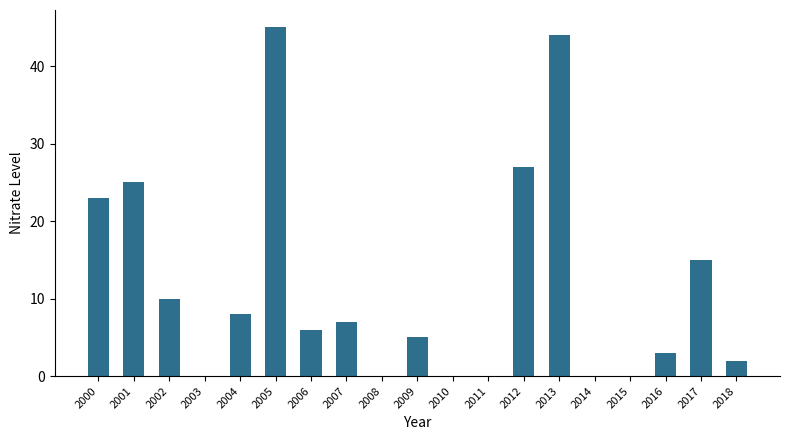

Reading left to right, transcribe all the data shown in this chart.

23	25	10	0	8	45	6	7	0	5	0	0	27	44	0	0	3	15	2